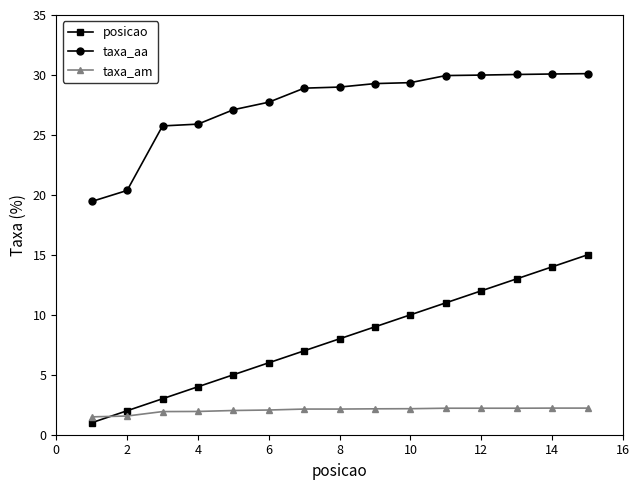

What is the greatest value displayed?

30.1